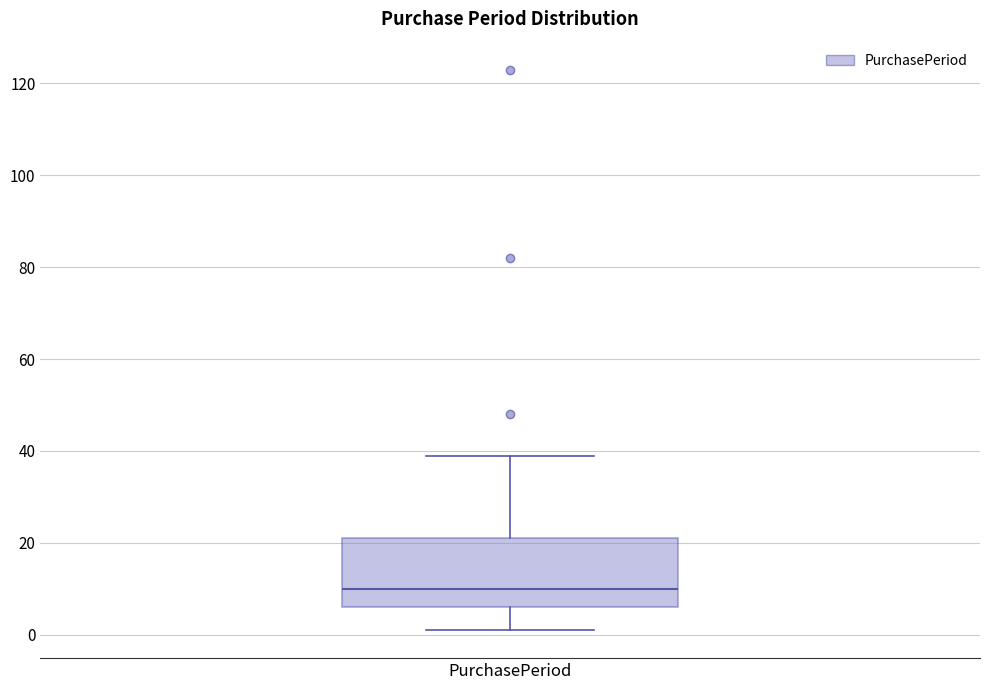

Read this box plot against the y-axis: the position of the median line, the range covered by the box, and the ends of both whiskers. The values are not printed on the chart, so give them approximately, as read against the axis.

median 10, box 6 to 22, whiskers 2 to 40